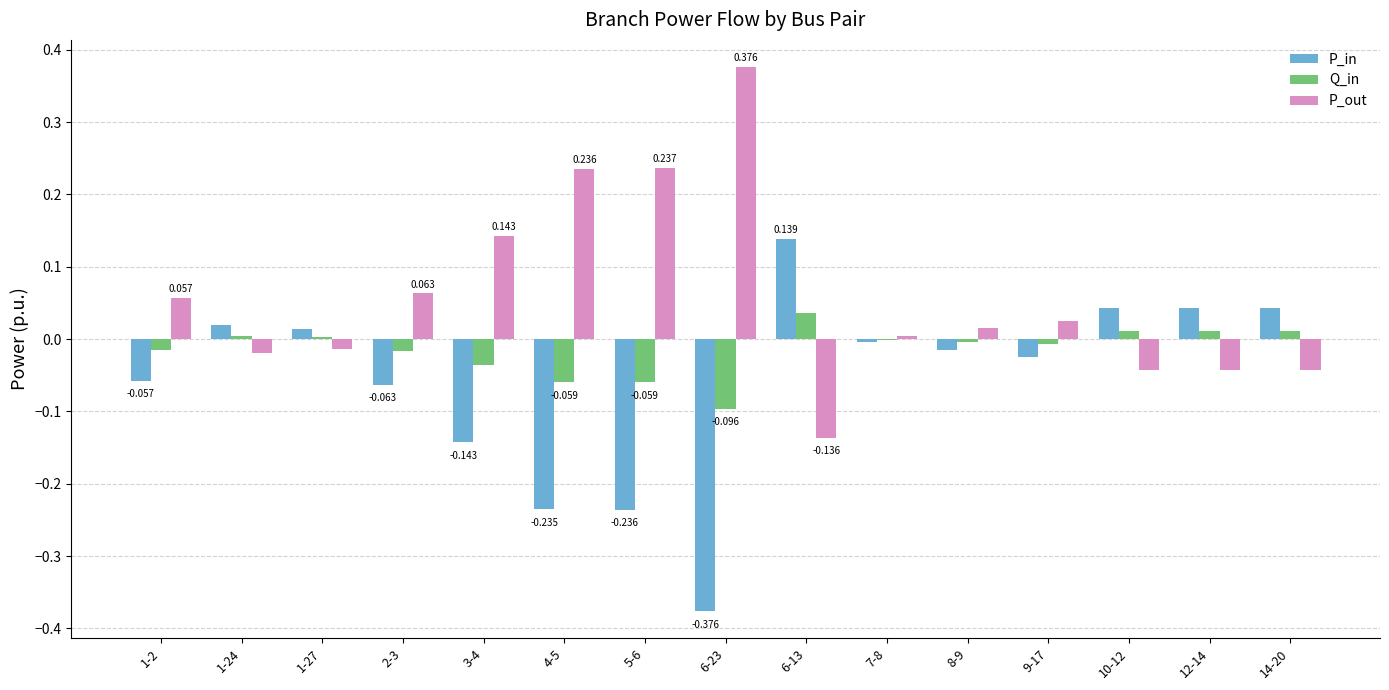

Which series has the largest total across all categories?

P_out